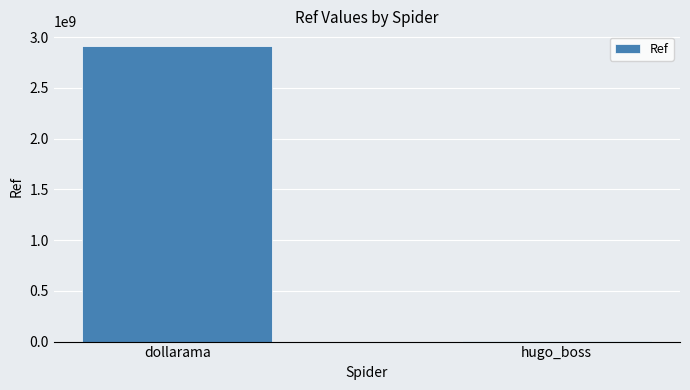

Reading right to left, extract all data points from this chart.

9925375	2911000705